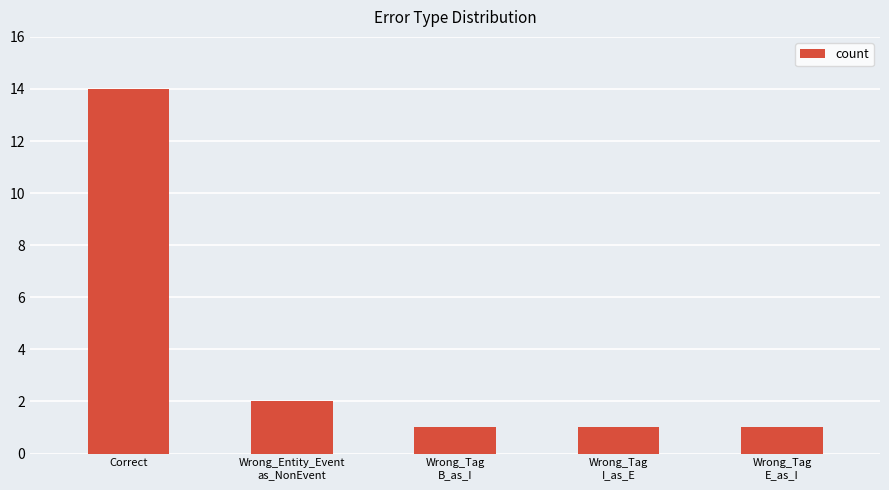

What is the label of the 1st bar from the right?

Wrong_Tag
E_as_I